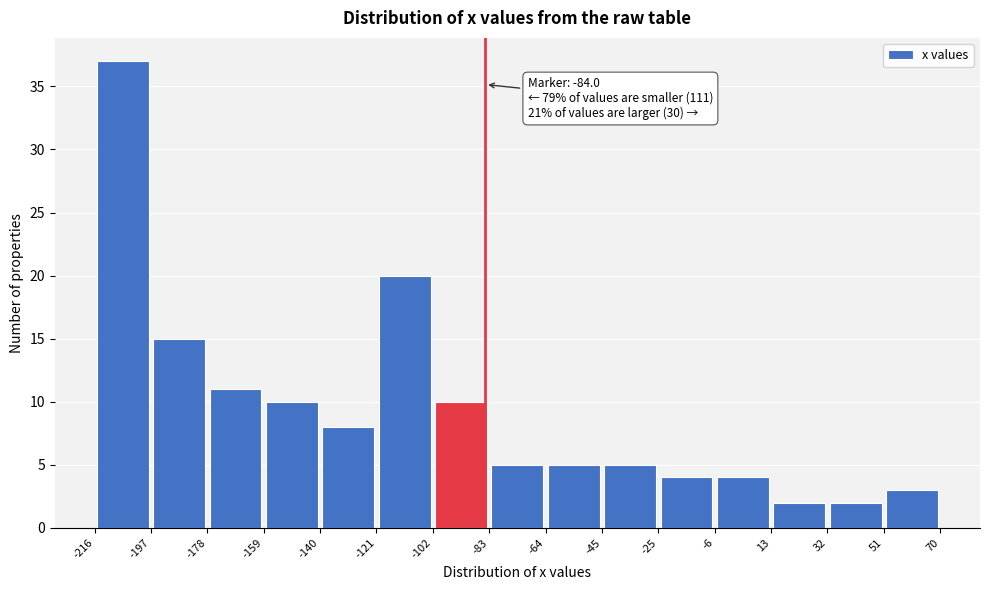

Over which range of the x-axis is the bar tallest?

-216 to -197